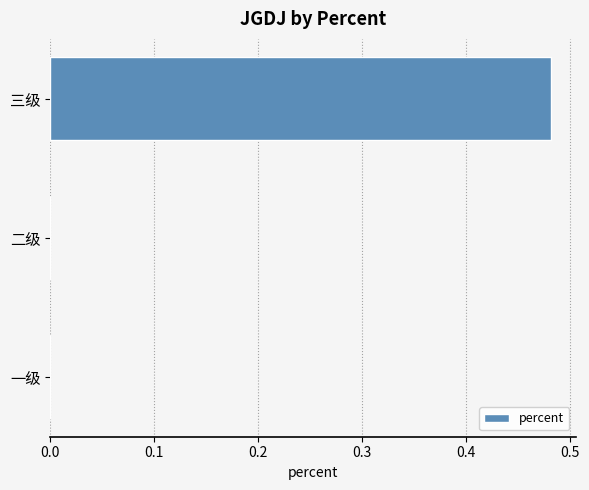

Which label corresponds to the largest value in the chart?

三级